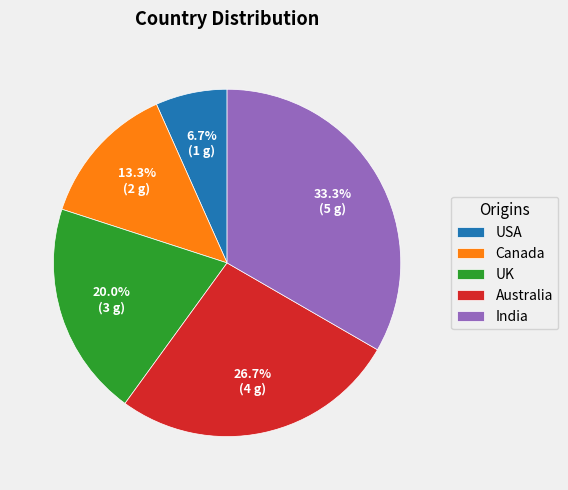

Is UK the majority of the pie?

No